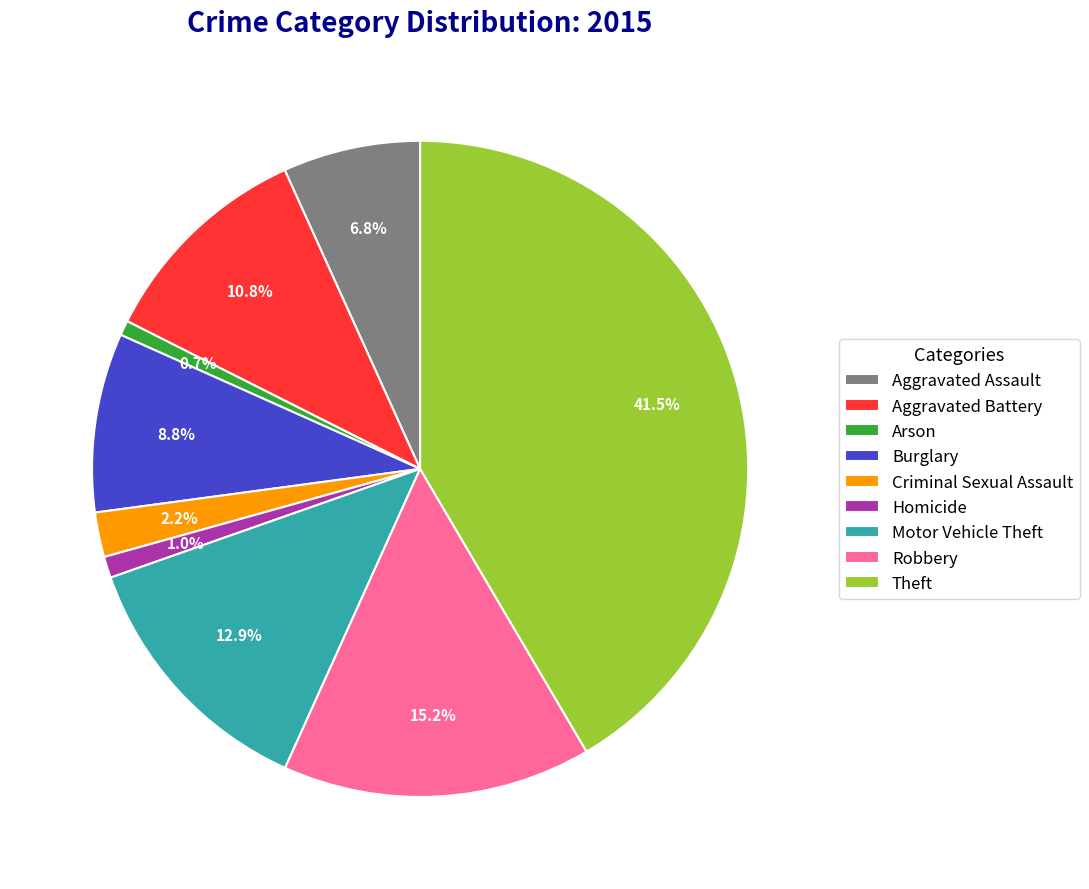

To the nearest percent, what portion does Motor Vehicle Theft represent?

13%